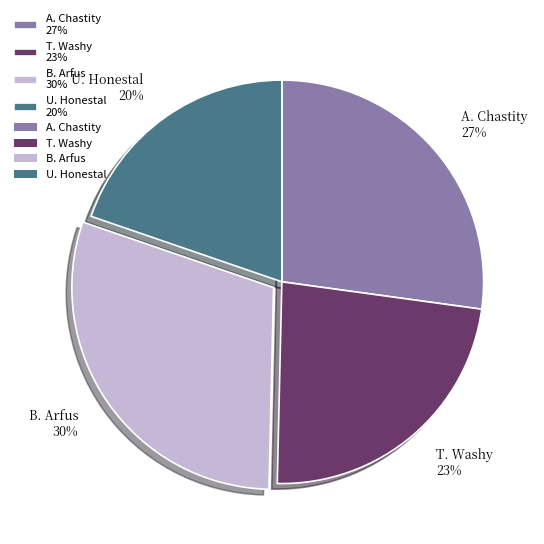

What percentage is the A. Chastity slice, to the nearest percent?

27%